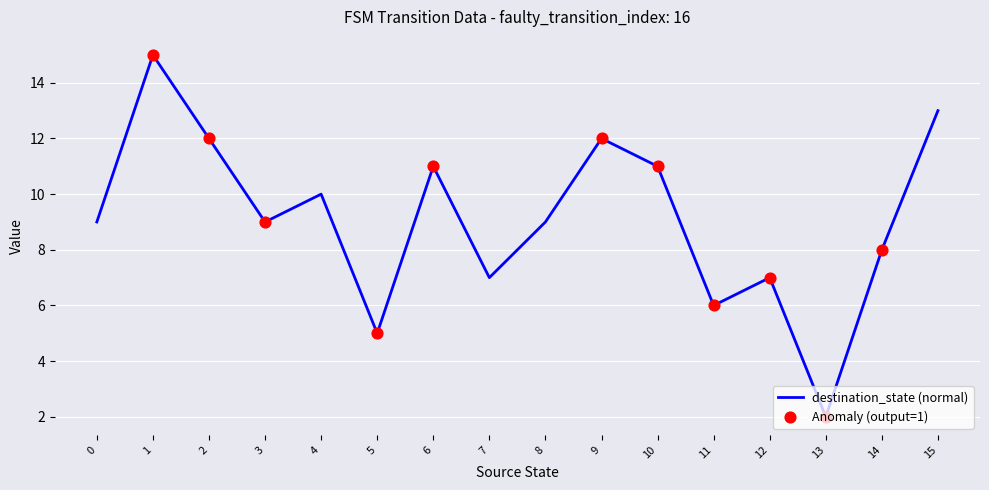

Which has a higher value, 11 or 3?

3